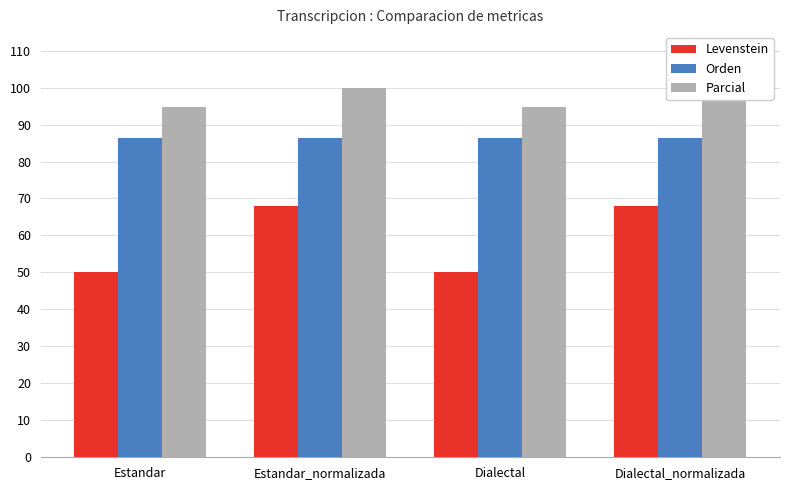

At which category is the sum across all series the highest?

Estandar_normalizada